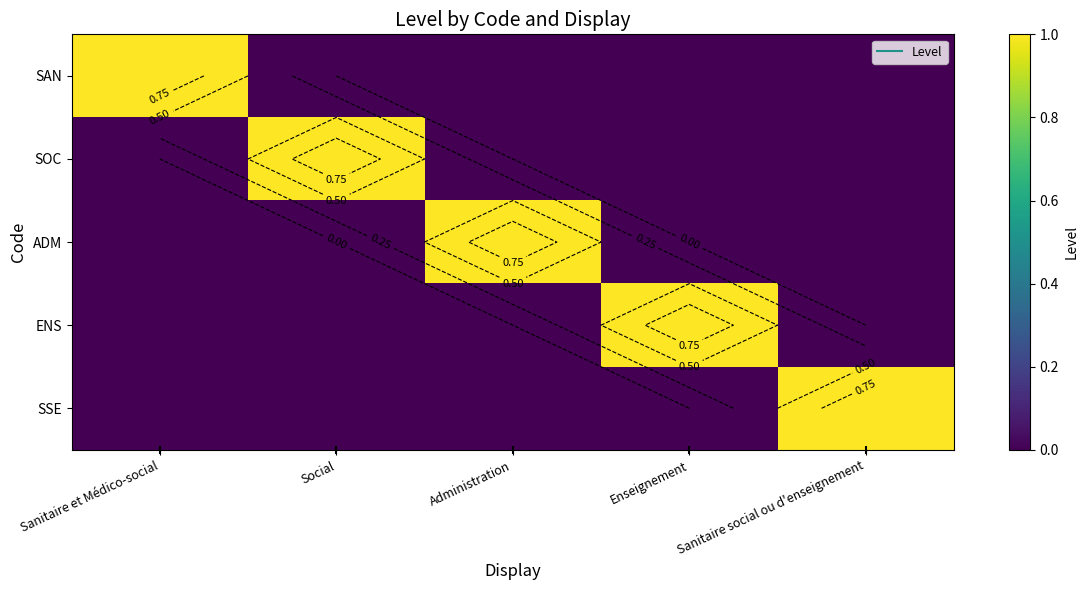

What value does the SAN series have at Sanitaire et Médico-social?

1